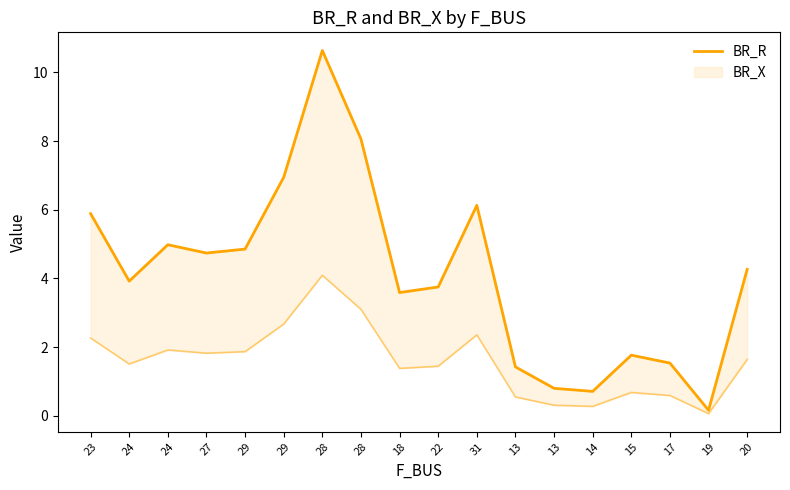

What is the value of the 10th point from the left?

3.8